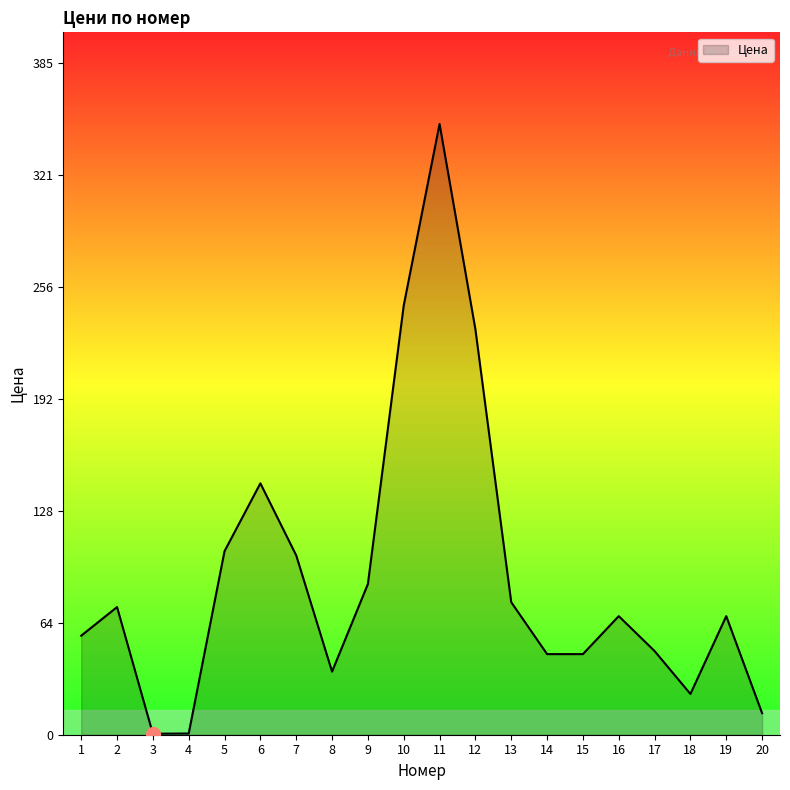

How many series are shown in this chart?

1